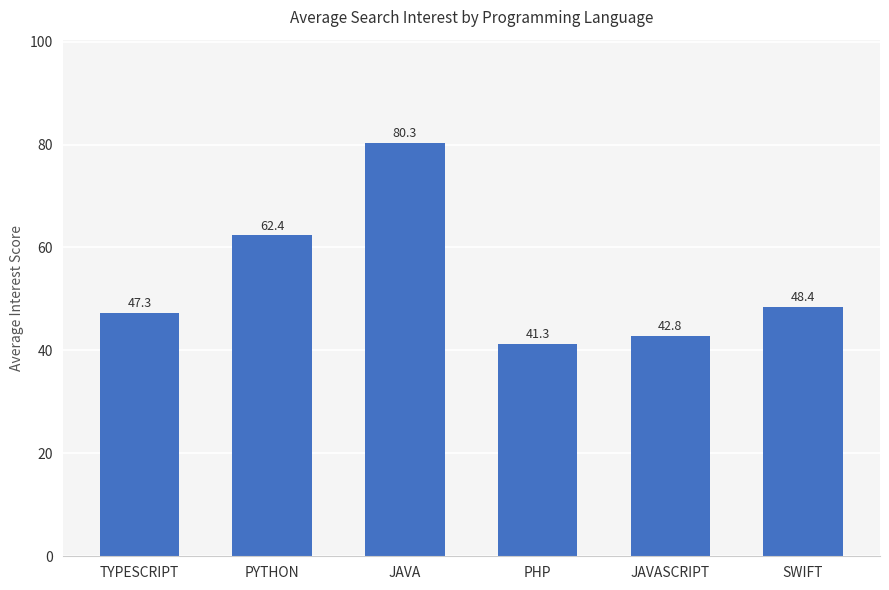

What is the average value?

53.8